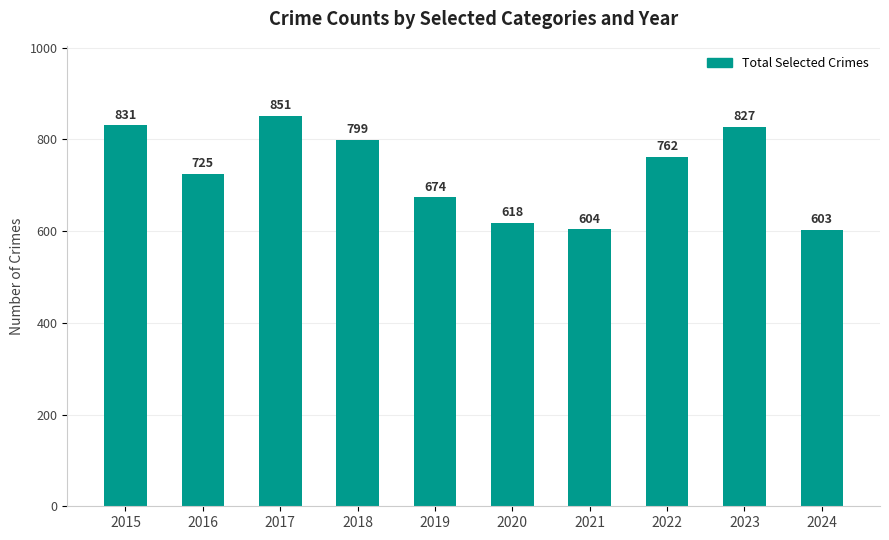

Reading left to right, transcribe all the data shown in this chart.

831	725	851	799	674	618	604	762	827	603